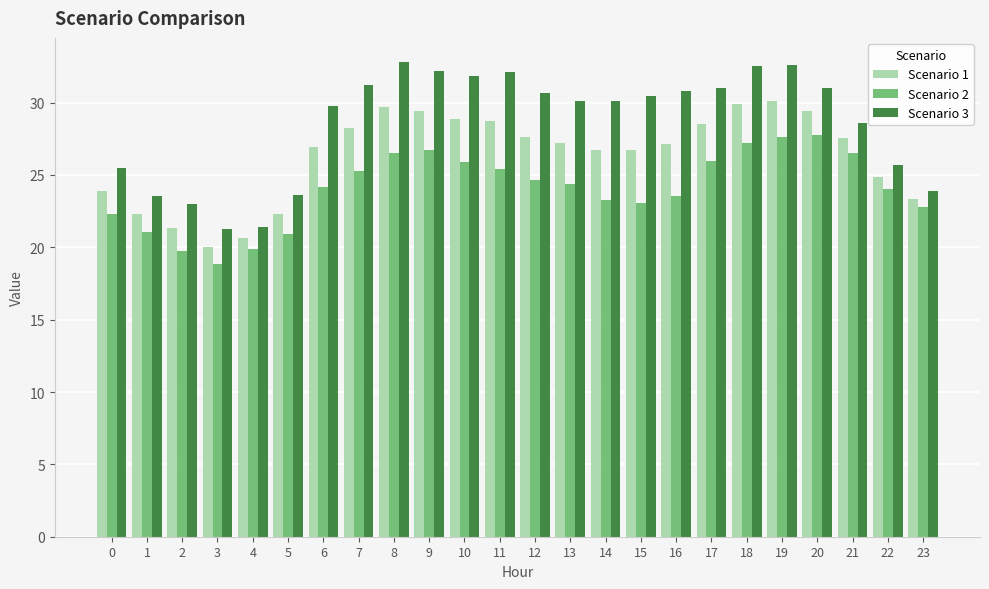

Rank the series by their average value, from highest to lowest.

Scenario 3, Scenario 1, Scenario 2